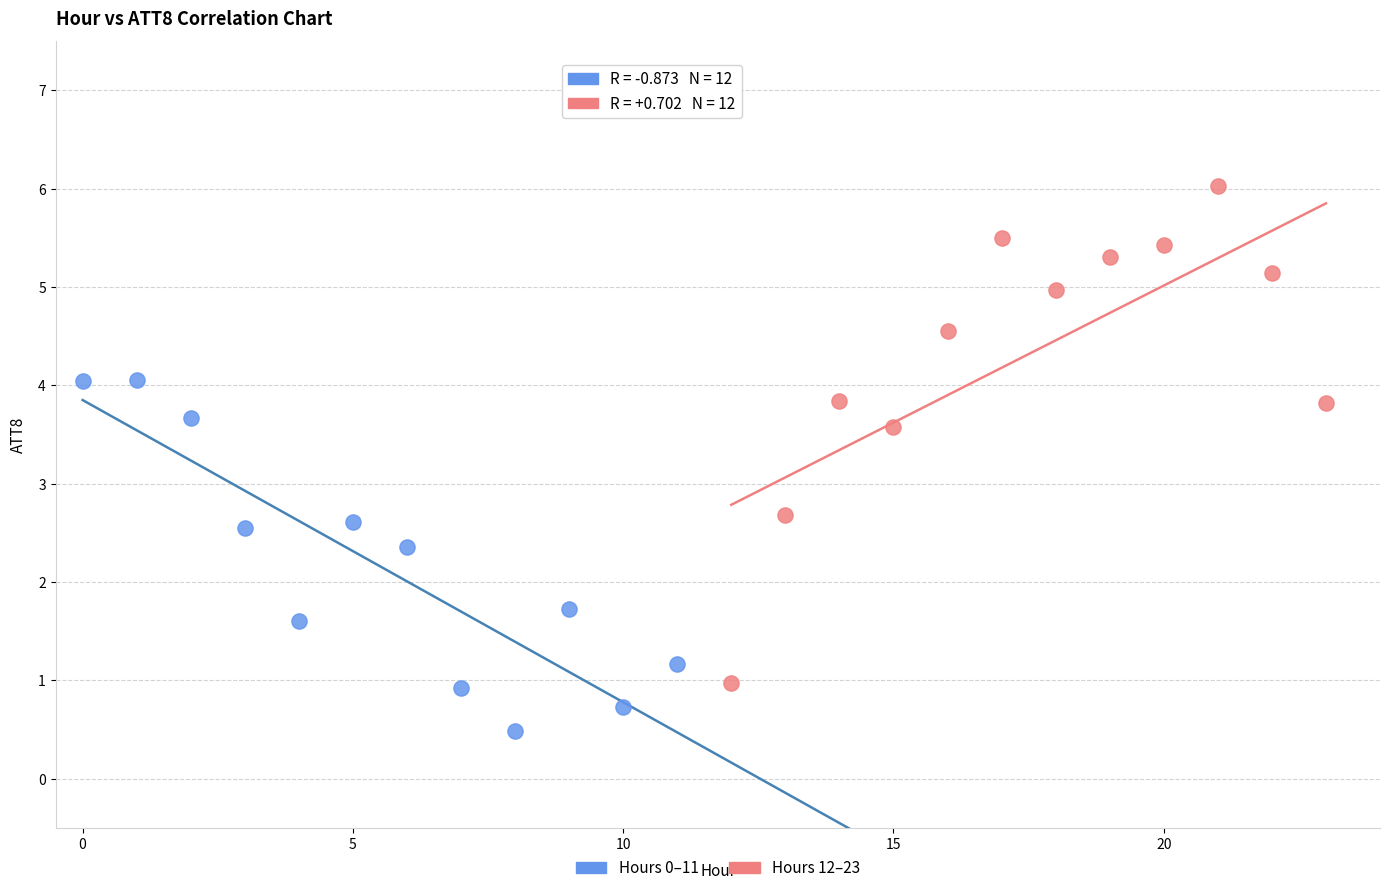

Which series contains the lowest Y value?

Hours 0–11